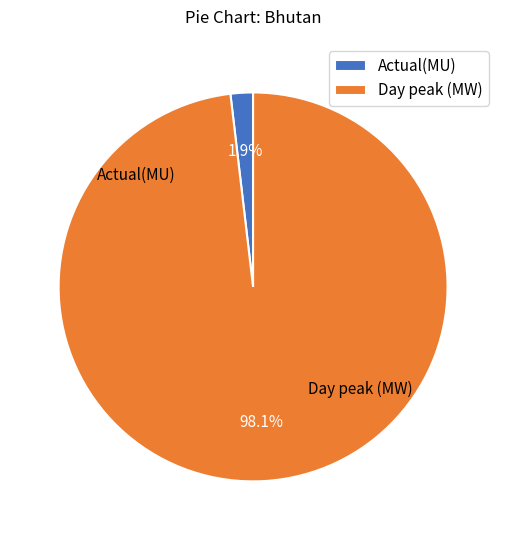

What is the change in value from Actual(MU) to Day peak (MW)?

+651.0